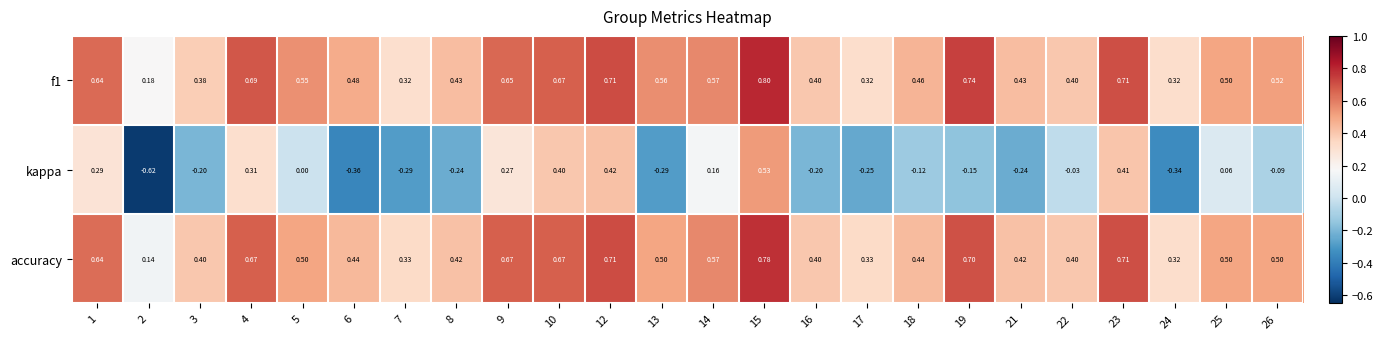

Which series has the largest total across all categories?

f1